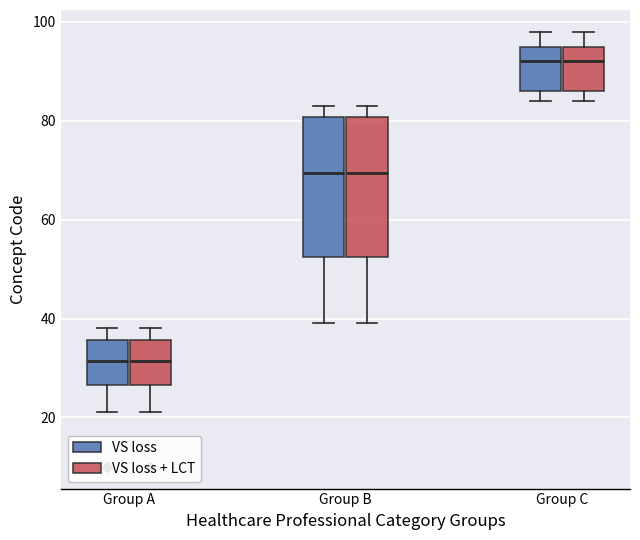

Reading left to right, transcribe this box plot: for each box, give where its median line is, the range the box spans, and where its two whiskers end, as read against the y-axis. The values are not printed on the chart, so give them approximately, as read against the axis.

Group A (VS loss): median 32, box 26 to 36, whiskers 22 to 38
Group A (VS loss + LCT): median 32, box 26 to 36, whiskers 22 to 38
Group B (VS loss): median 70, box 52 to 80, whiskers 40 to 84
Group B (VS loss + LCT): median 70, box 52 to 80, whiskers 40 to 84
Group C (VS loss): median 92, box 86 to 96, whiskers 84 to 98
Group C (VS loss + LCT): median 92, box 86 to 96, whiskers 84 to 98